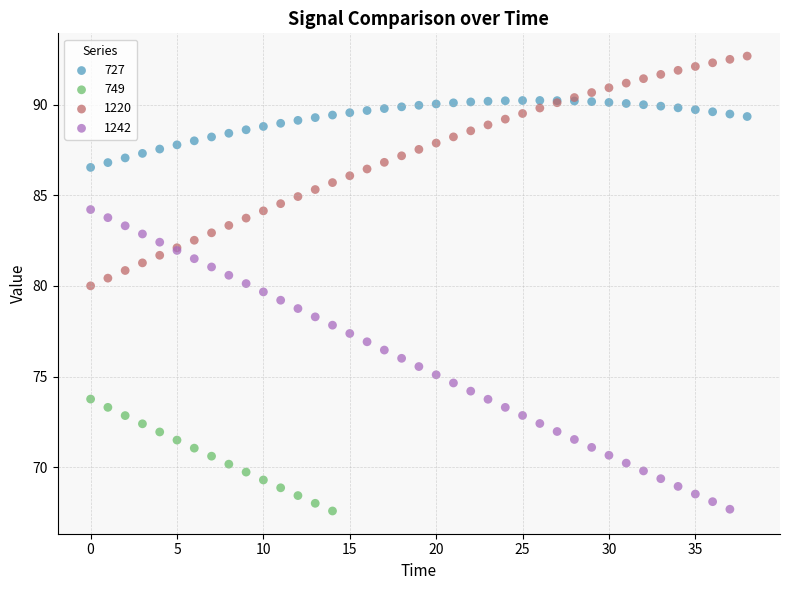

Which series contains the highest Y value?

1220